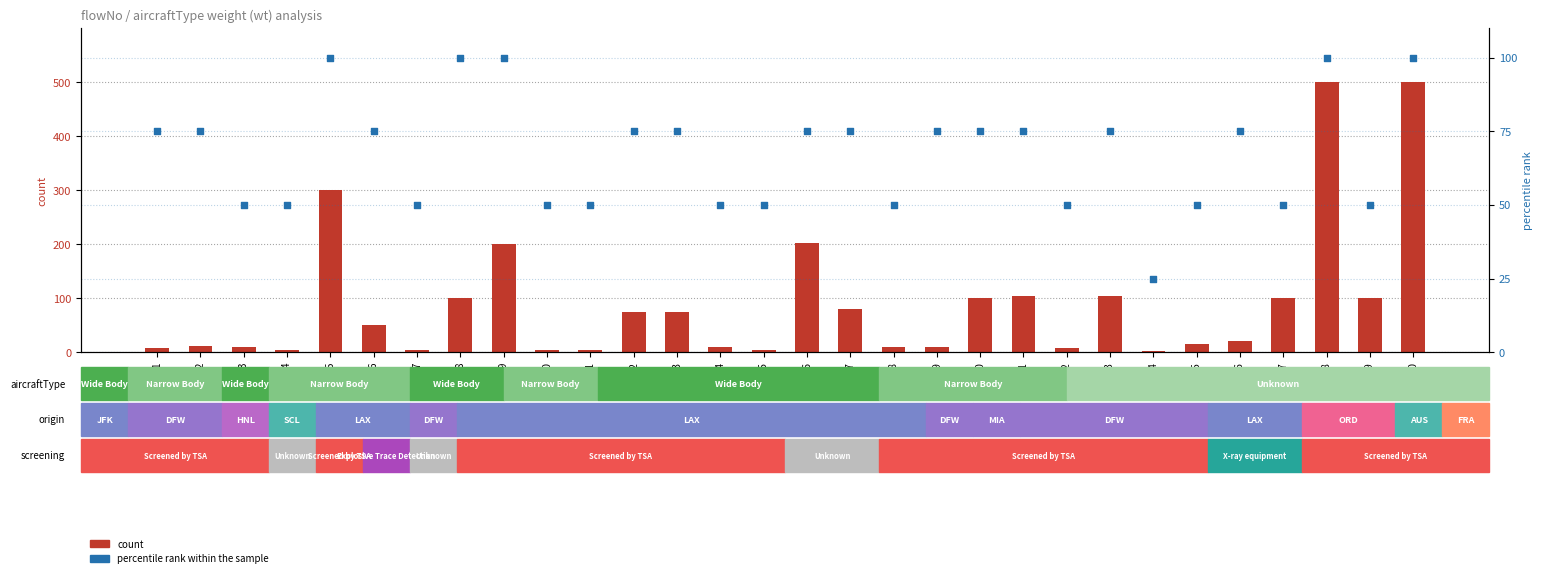

At which category is the sum across all series the highest?

28